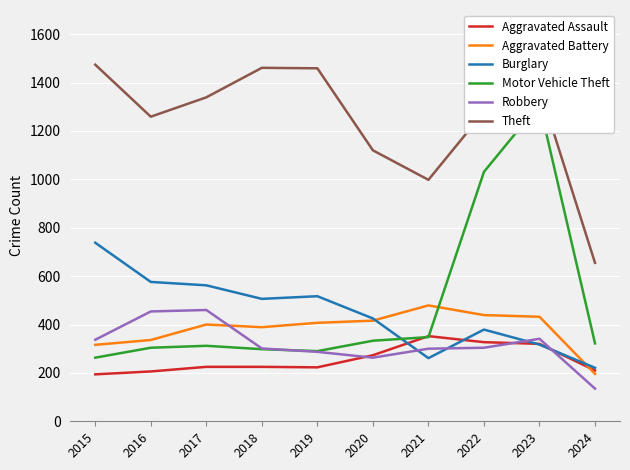

At how many categories does at least one series exceed 167?

10